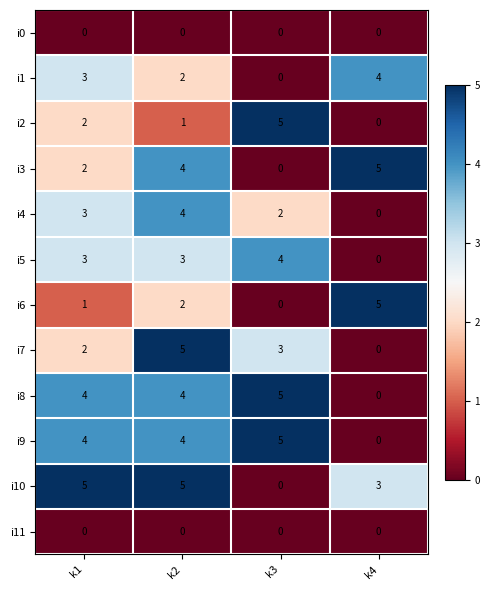

Is it true that i9 equals 1 at k1?

False